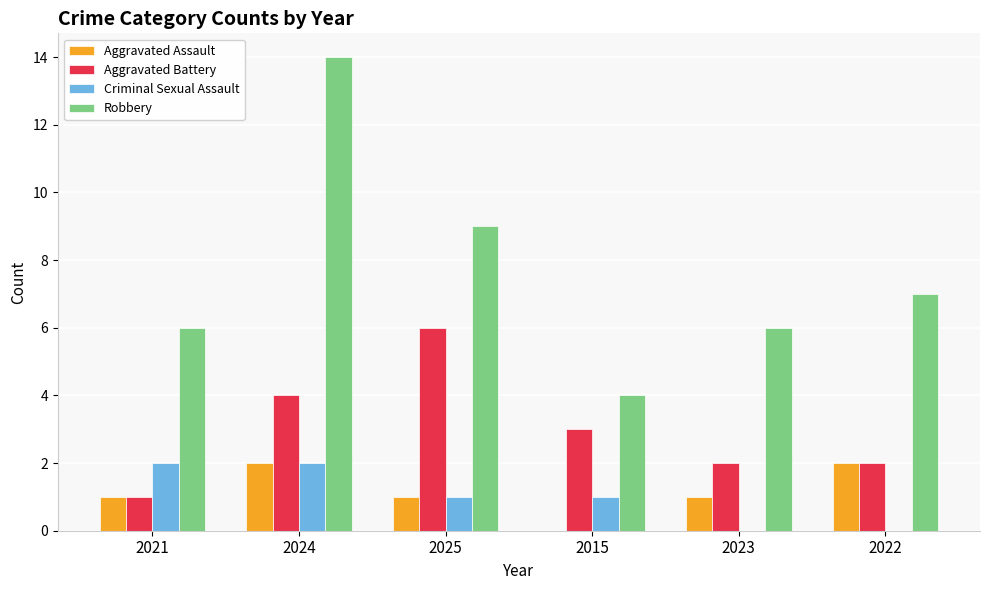

At which category is the sum across all series the highest?

2024